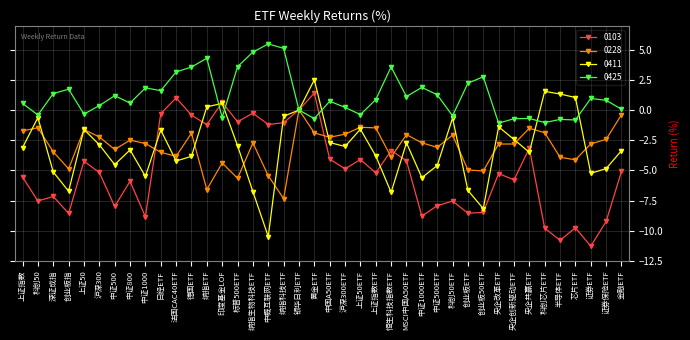

What is the label of the 20th point from the right?

中国A50ETF